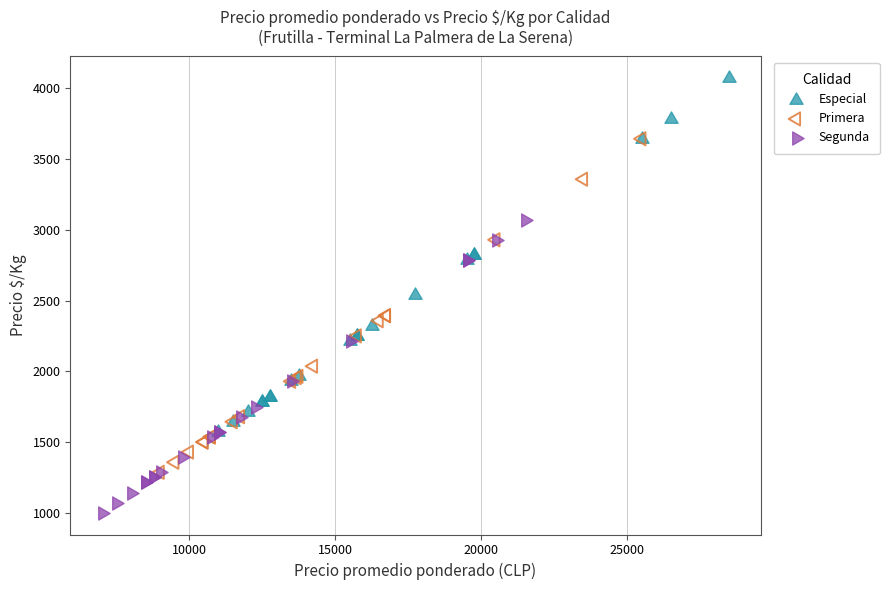

Which series reaches the minimum Y coordinate?

Segunda